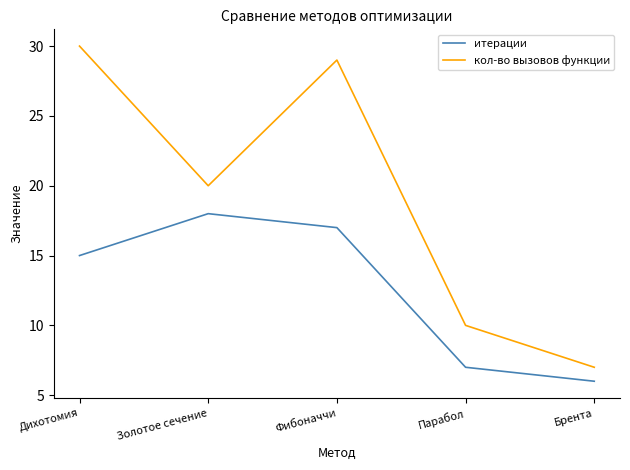

What is the sum of all кол-во вызовов функции values?

96